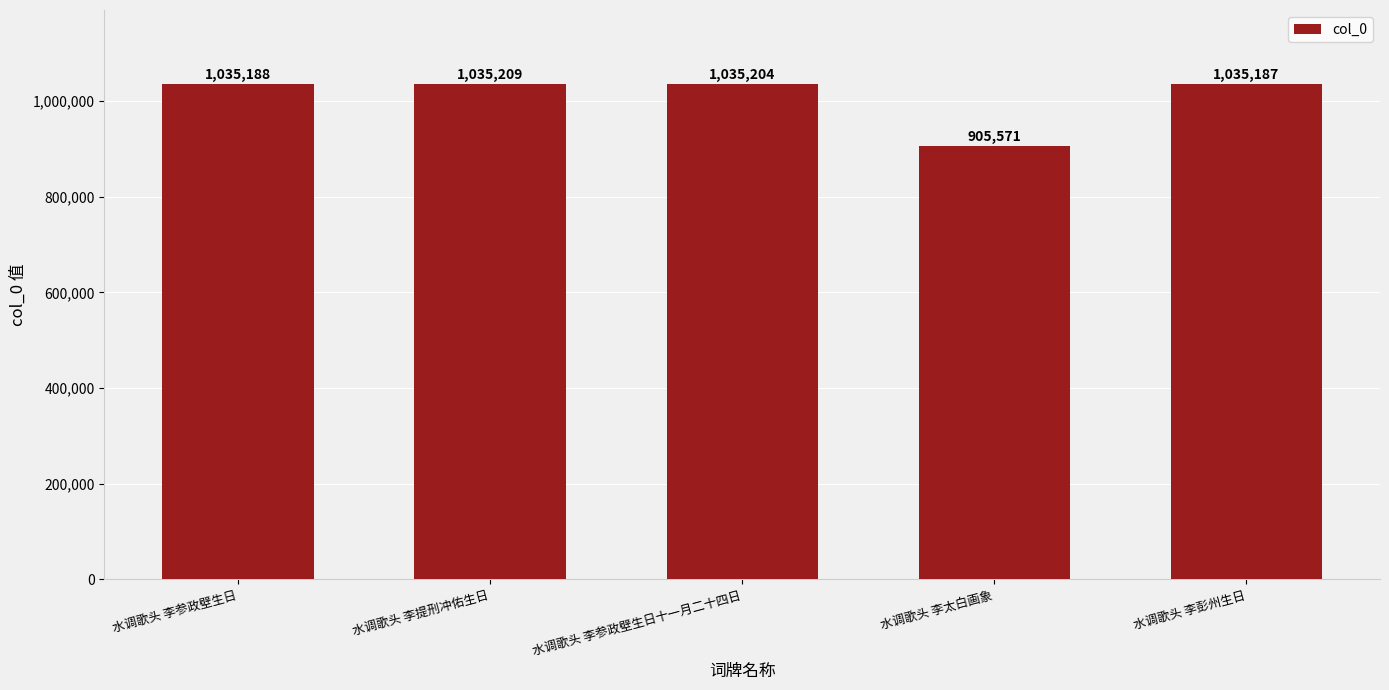

What is the difference between the maximum and minimum values?

129638